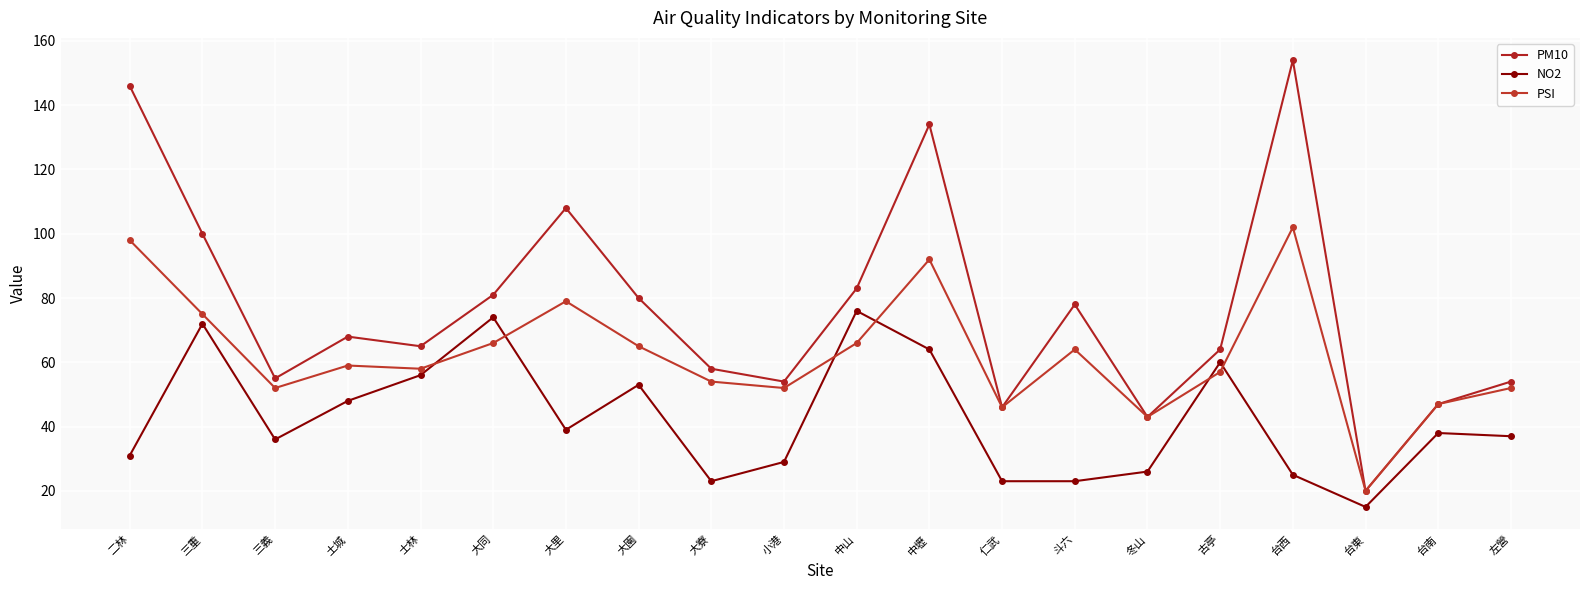

Between 士林 and 大寮, which is larger?

士林